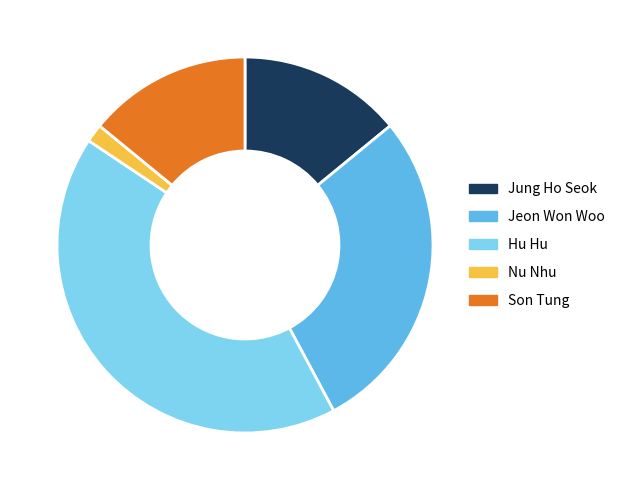

True or false: Son Tung accounts for 20% of the total.

False